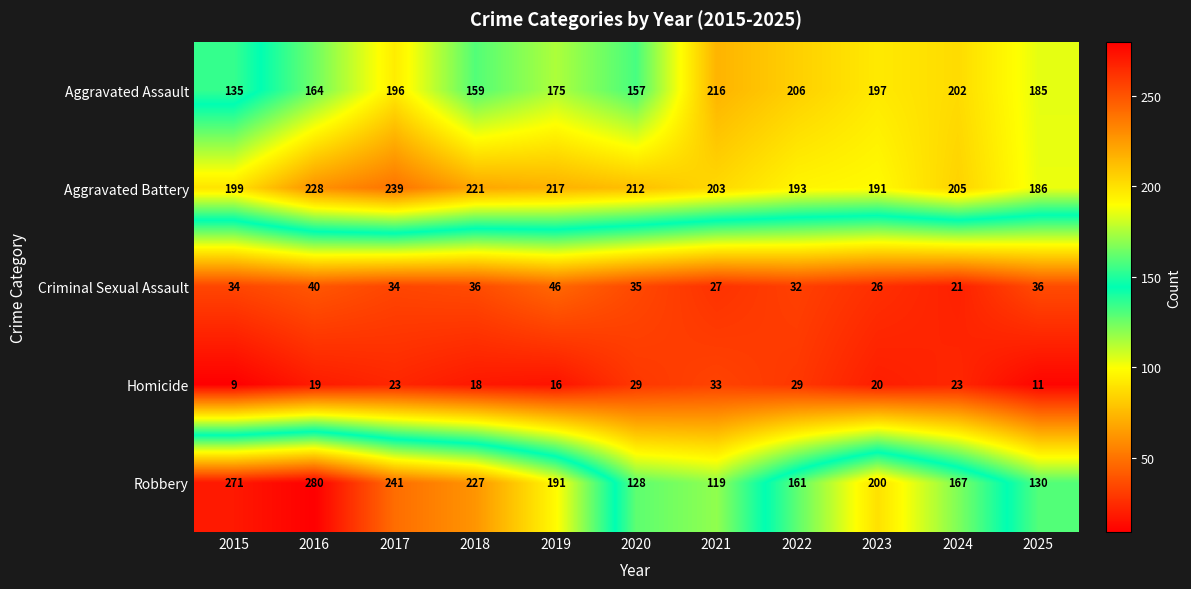

List the series in order of their peak value, highest first.

Robbery, Aggravated Battery, Aggravated Assault, Criminal Sexual Assault, Homicide